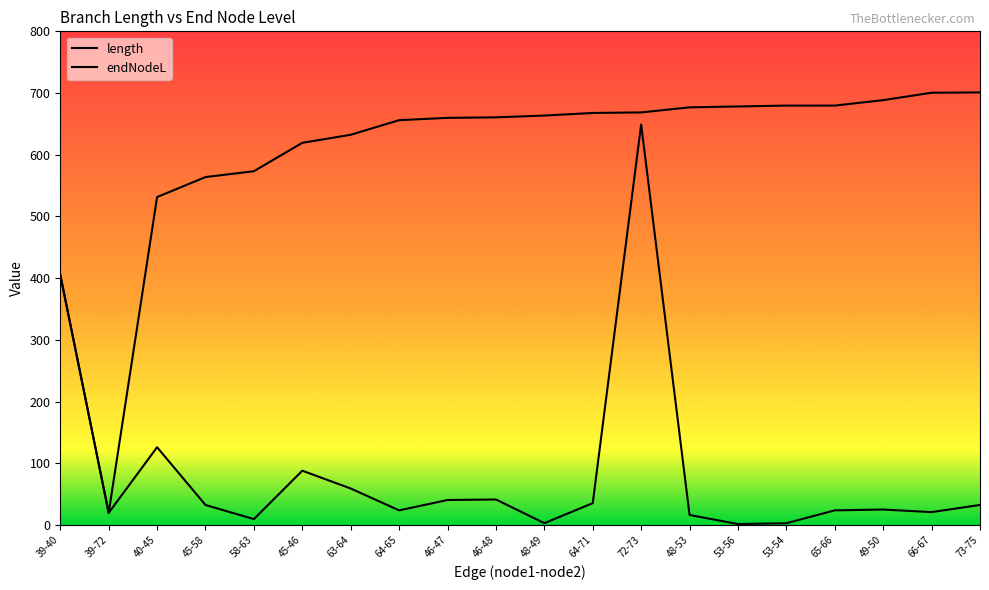

Between 53-54 and 66-67, which series saw the biggest shift?

endNodeL